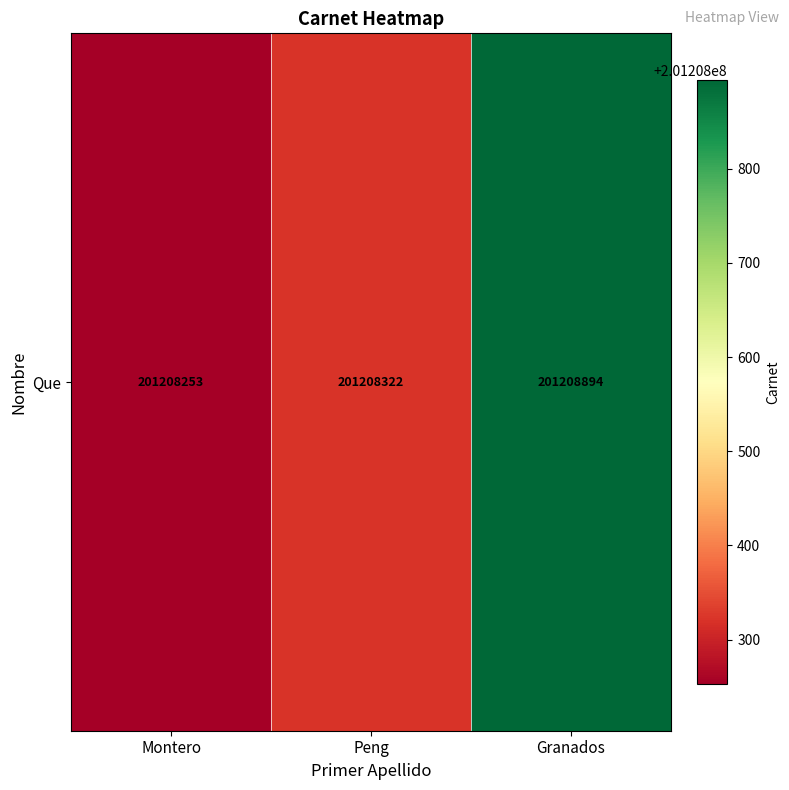

How many values are between 201208253 and 201208894?

3